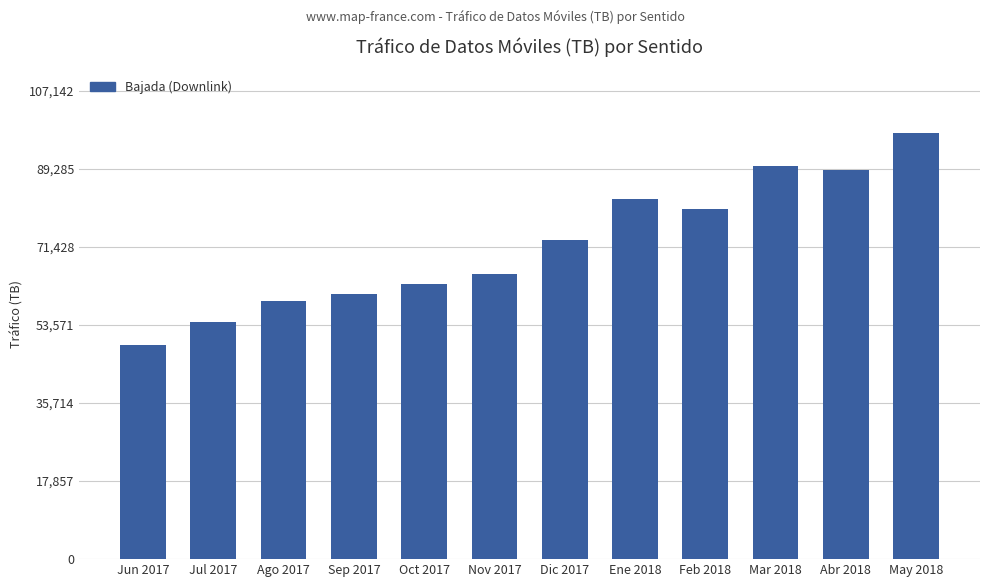

What is the difference between the maximum and minimum values?

48371.0